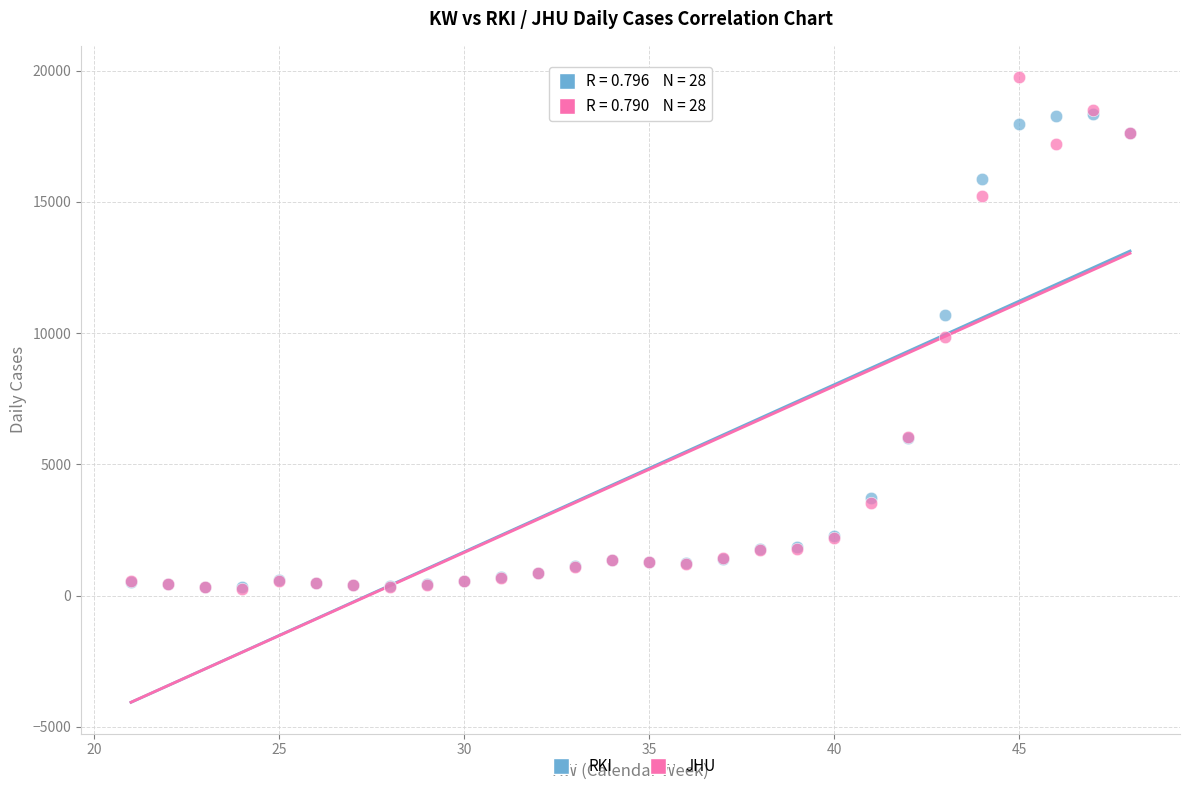

Which series reaches the maximum Y coordinate?

JHU